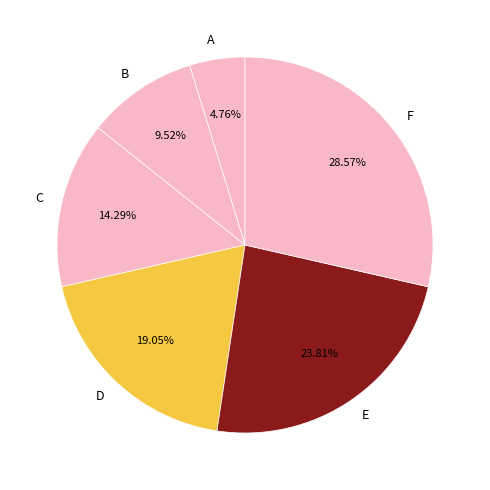

To the nearest percent, what is the difference between the largest and smallest slice percentages?

24%